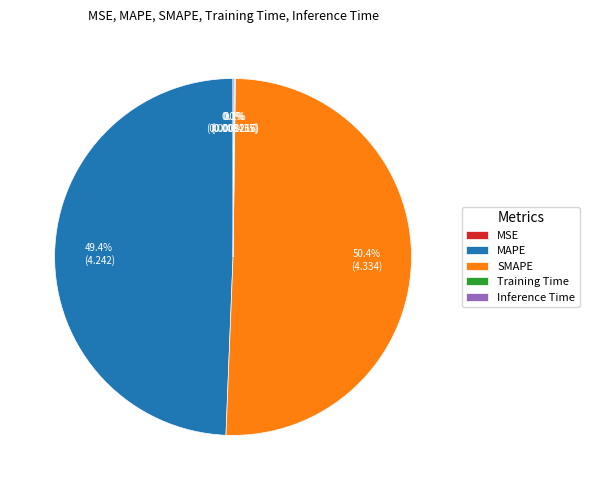

Which category accounts for the majority?

SMAPE